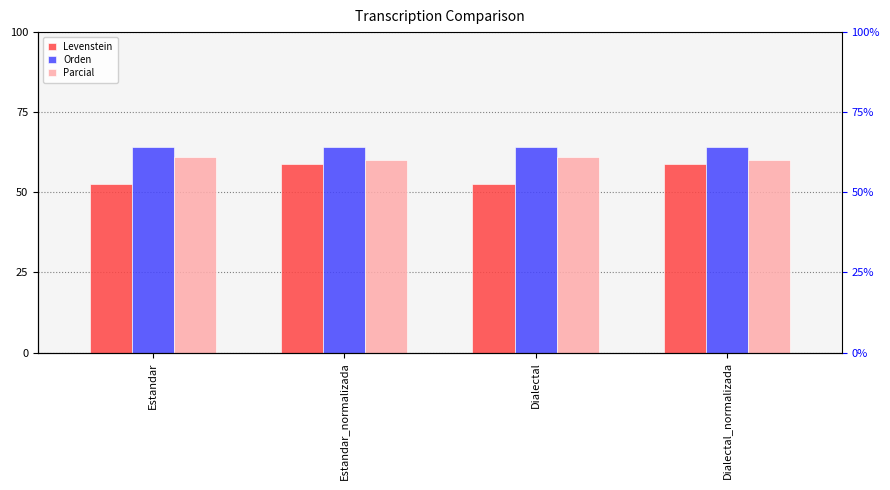

At which label does Levenstein first exceed 58?

Estandar_normalizada